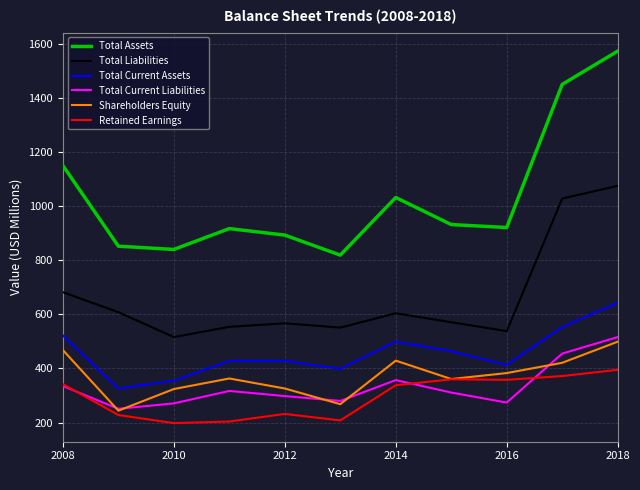

Which series has the largest range (max minus min)?

Total Assets